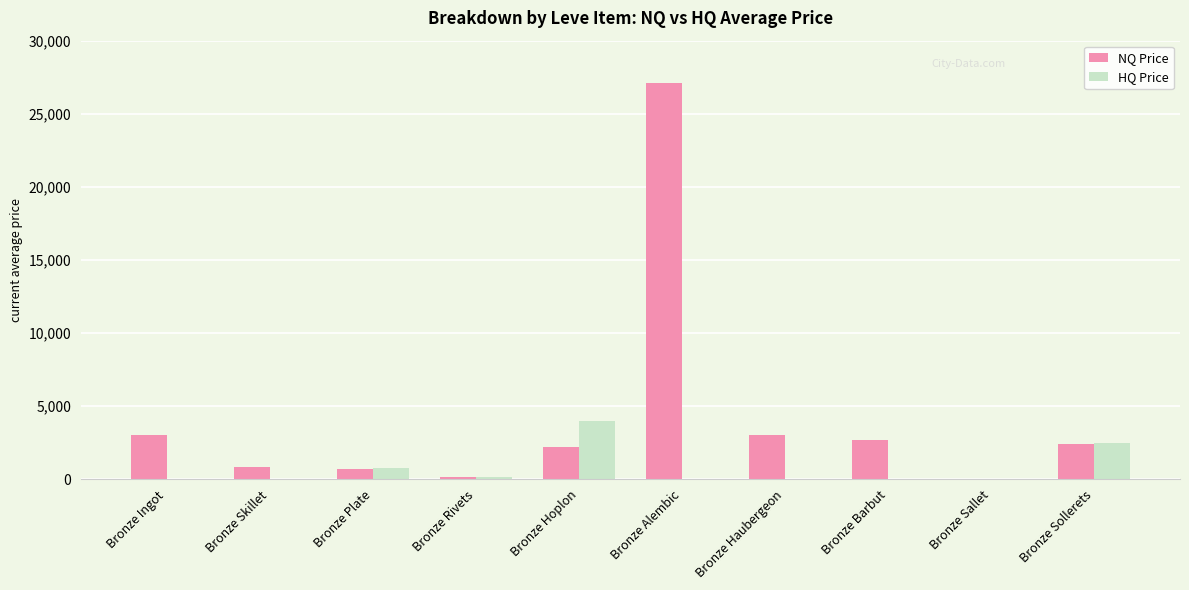

Is it true that HQ Price equals 2500.0 at Bronze Sollerets?

True